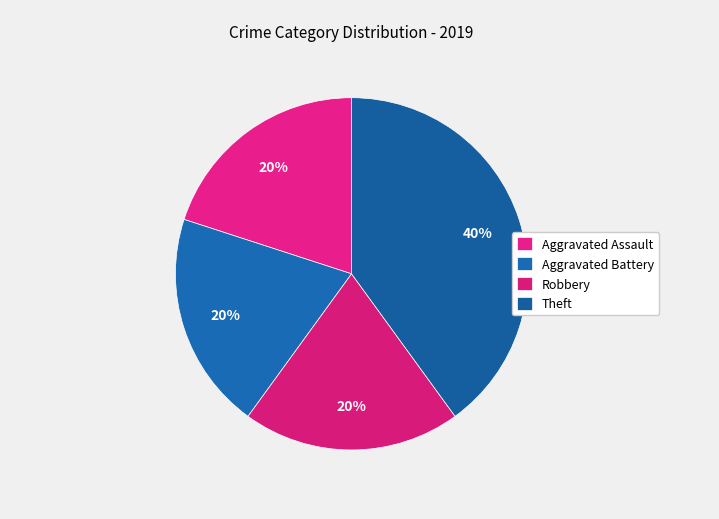

Count the number of slices in the pie.

4